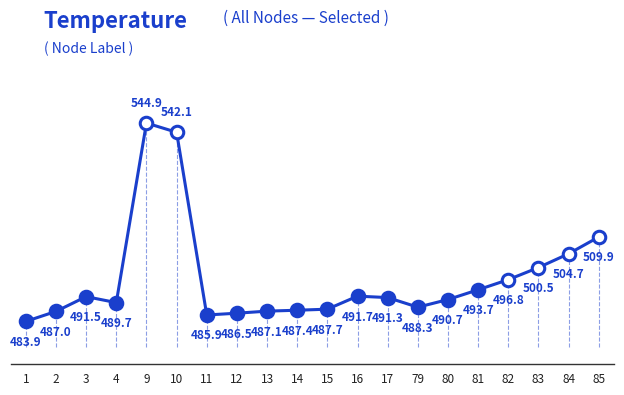

True or false: the data shows 727.2 at 12.

False